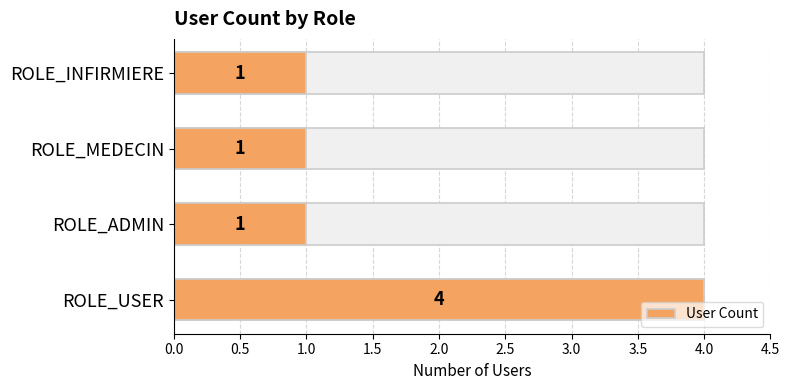

Reading right to left, what are all the values shown in this chart?

1	1	1	4